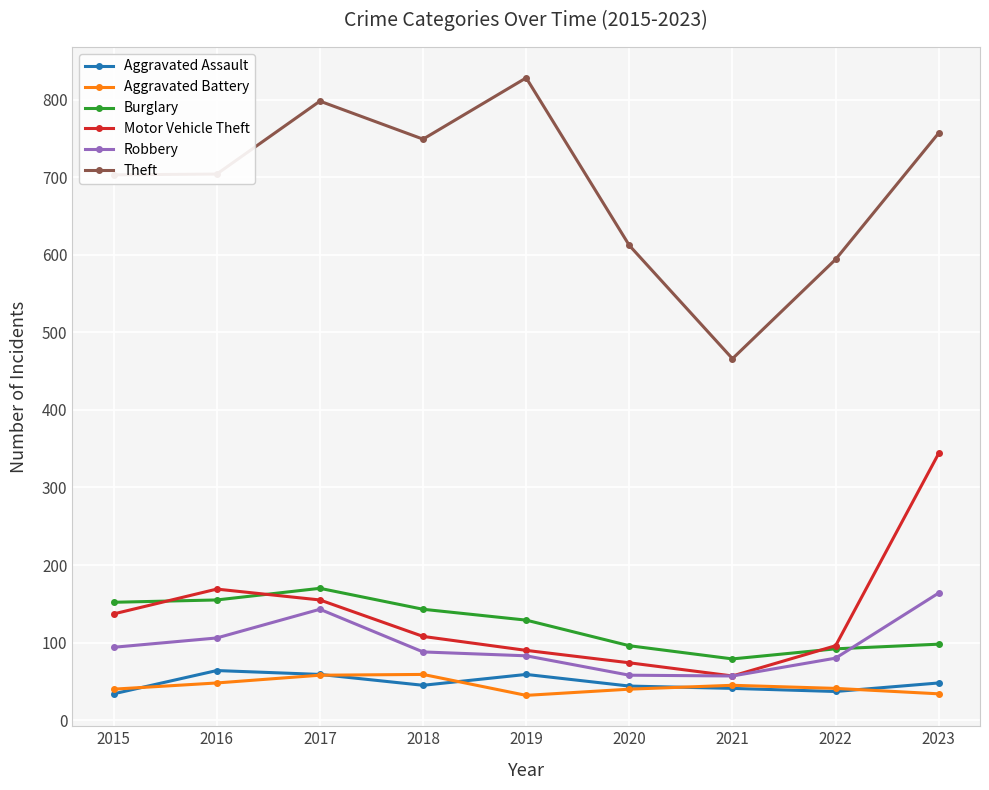

What is the greatest value displayed?

828